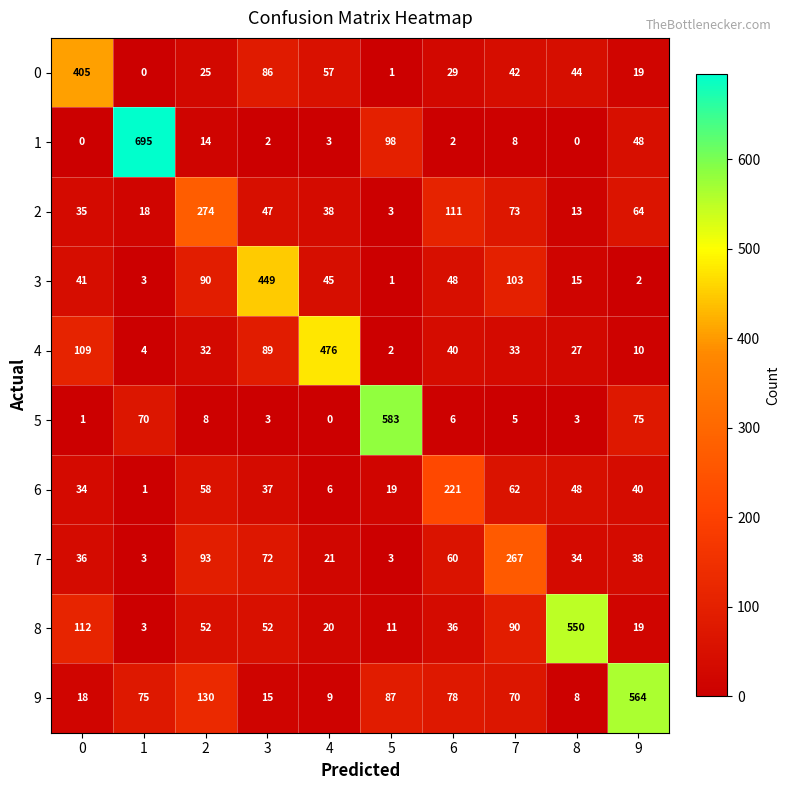

Count the number of data series in this chart.

10